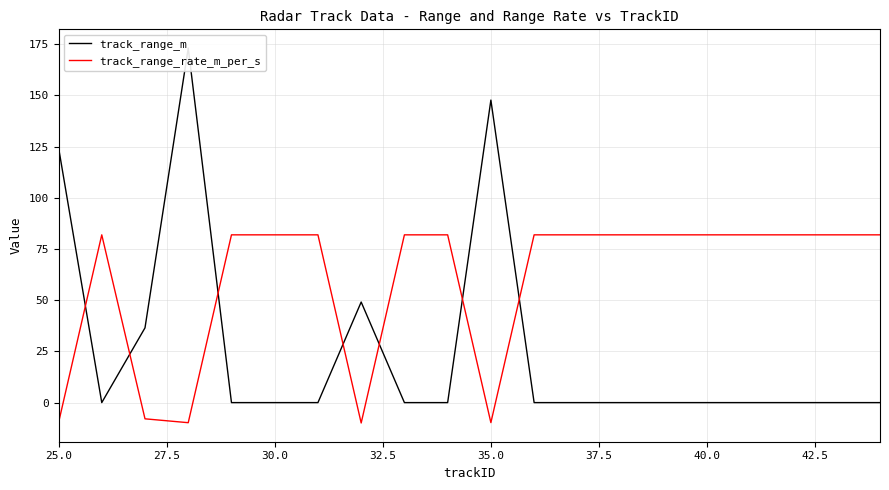

How many categories are shown in the chart?

20